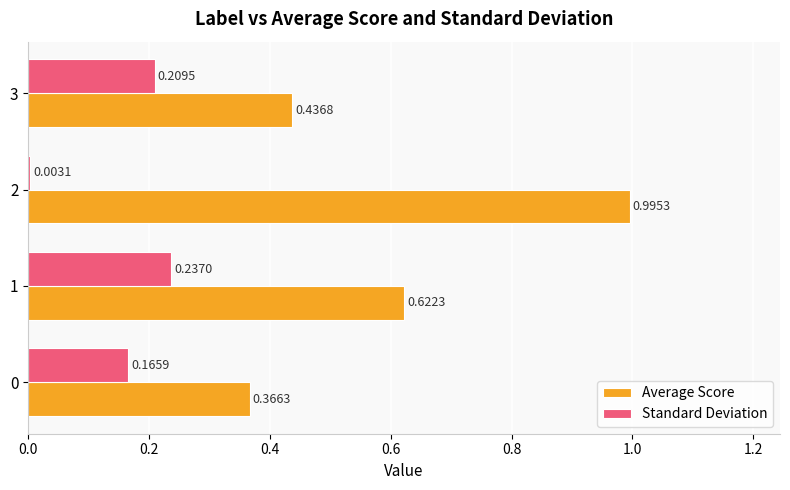

Which series has the largest total across all categories?

Average Score